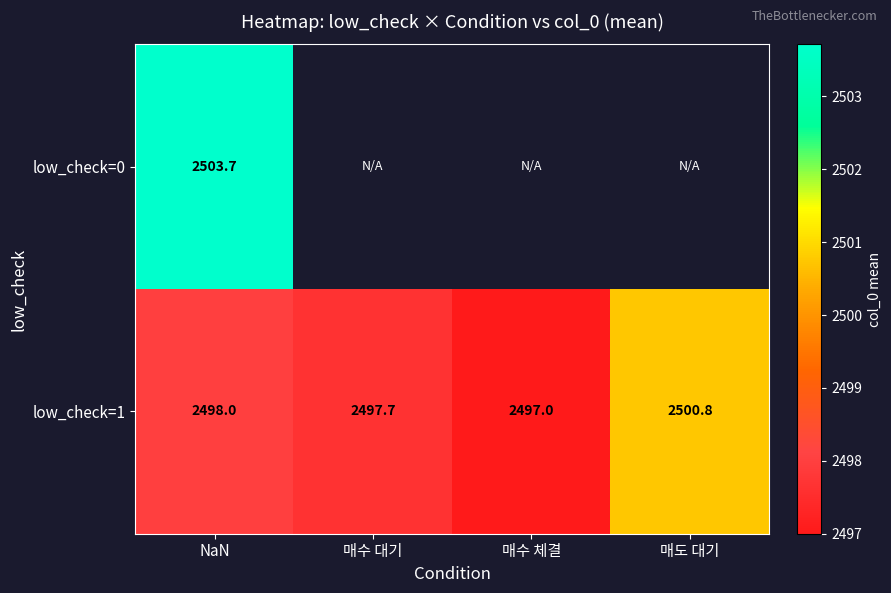

Is the value of low_check=1 at 매도 대기 greater than the value of low_check=0 at NaN?

No